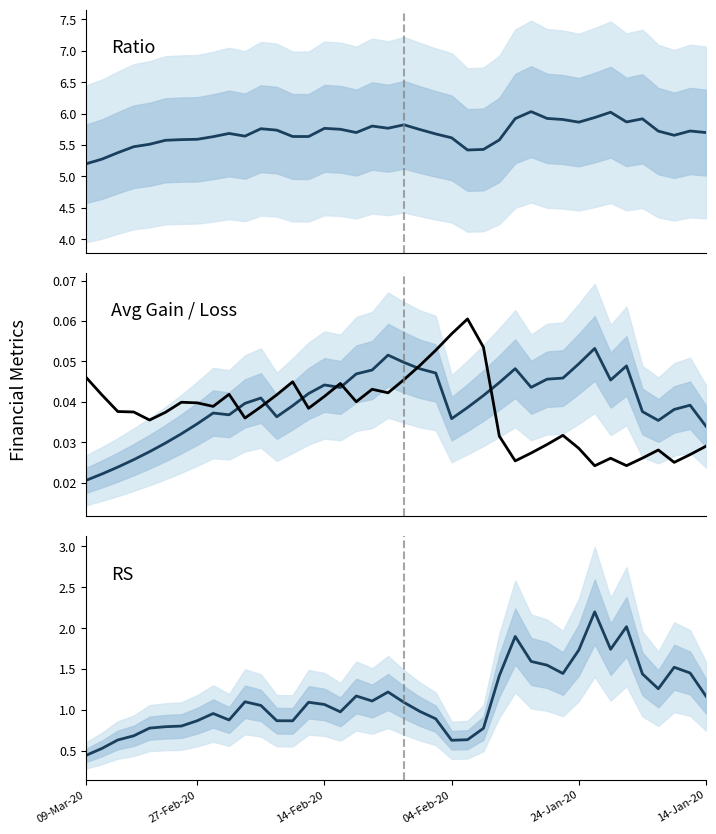

True or false: rs and Ratio cross at least once.

False